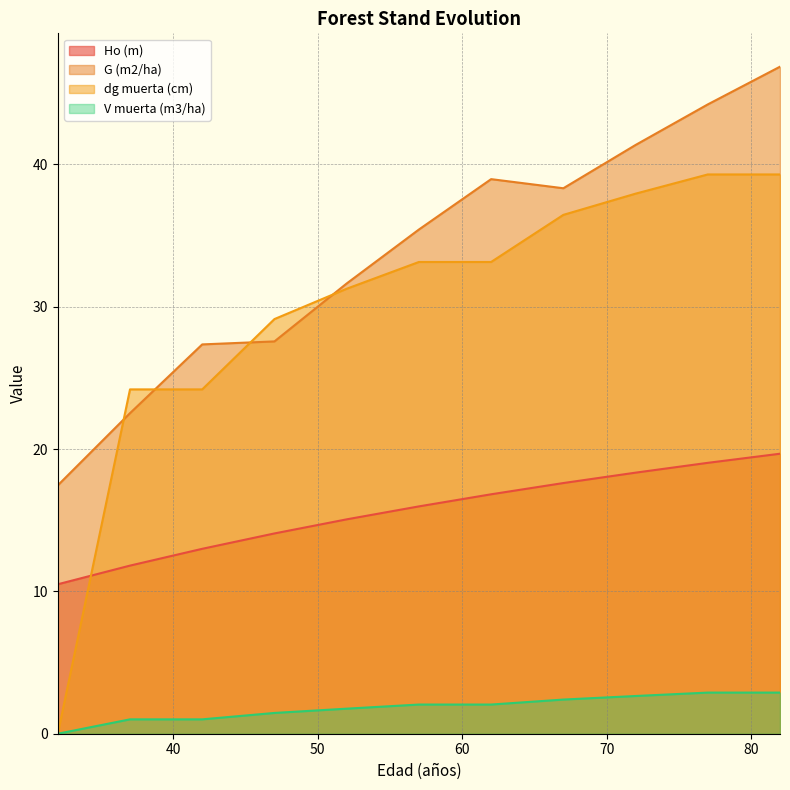

List the labels in order of dg muerta (cm) value, smallest first.

32, 37, 42, 47, 52, 57, 62, 67, 72, 77, 82